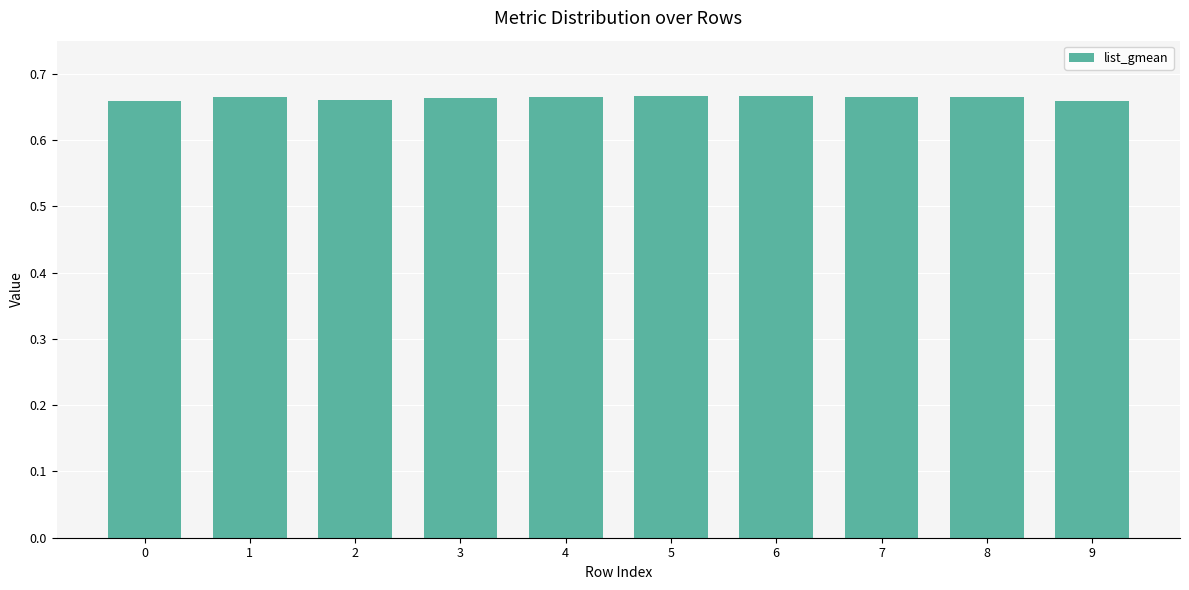

How many series are shown in this chart?

1